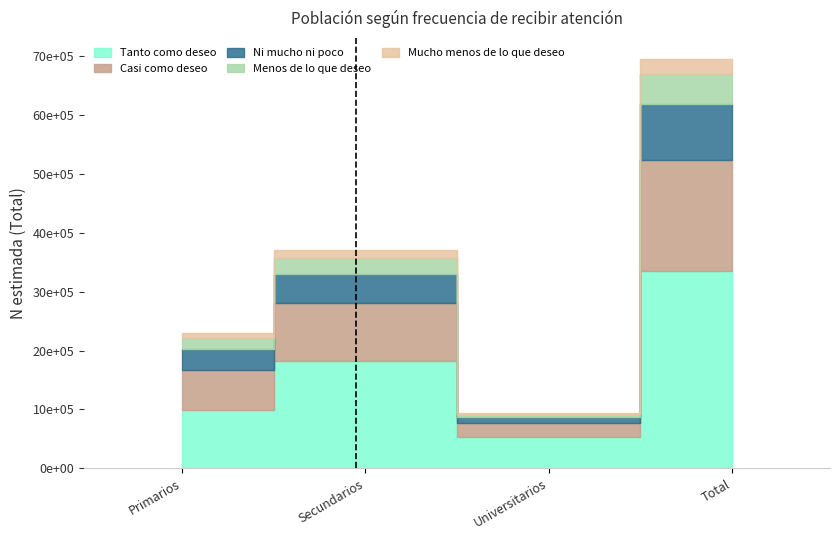

Reading left to right, extract all data points from this chart.

Tanto como deseo: 995192	1821261	529809	3346263
Casi como deseo: 677049	986652	235352	1899053
Ni mucho ni poco: 357403	493511	98890	949804
Menos de lo que deseo: 194033	269123	51033	514189
Mucho menos de lo que deseo: 82883	147856	22633	253371